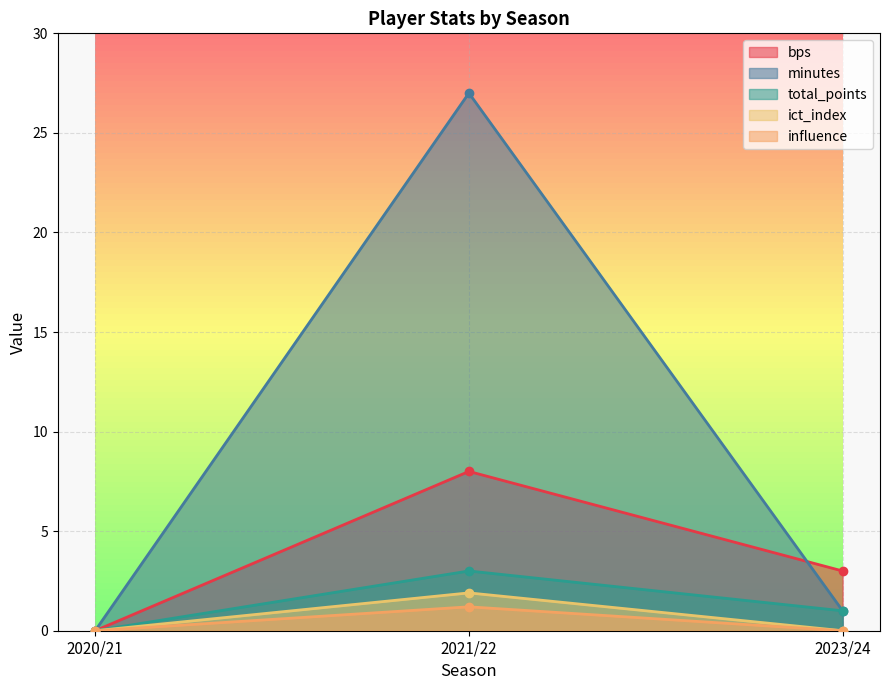

Reading left to right, extract all data points from this chart.

bps: 0.0	8.0	3.0
minutes: 0.0	27.0	1.0
total_points: 0.0	3.0	1.0
ict_index: 0.0	1.9	0.0
influence: 0.0	1.2	0.0